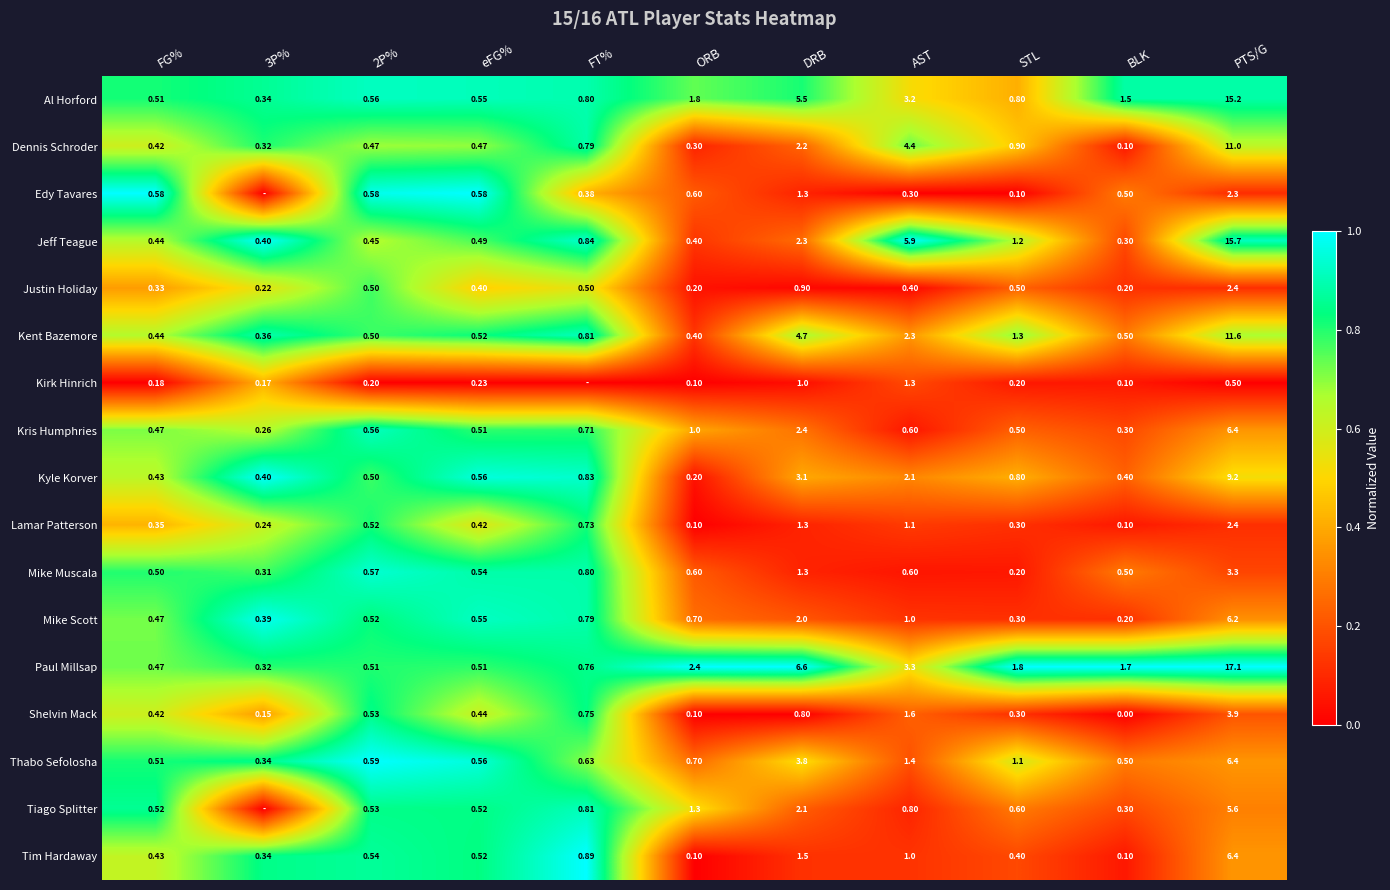

Between STL and PTS/G, which series saw the biggest shift?

Paul Millsap